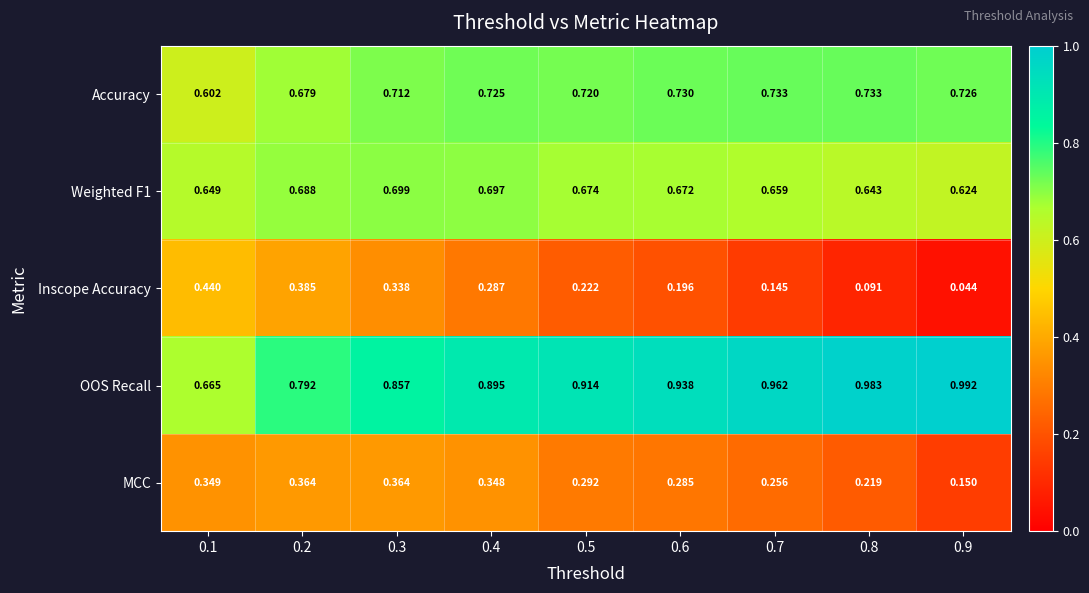

What is the total value across all series at 0.2?

2.9